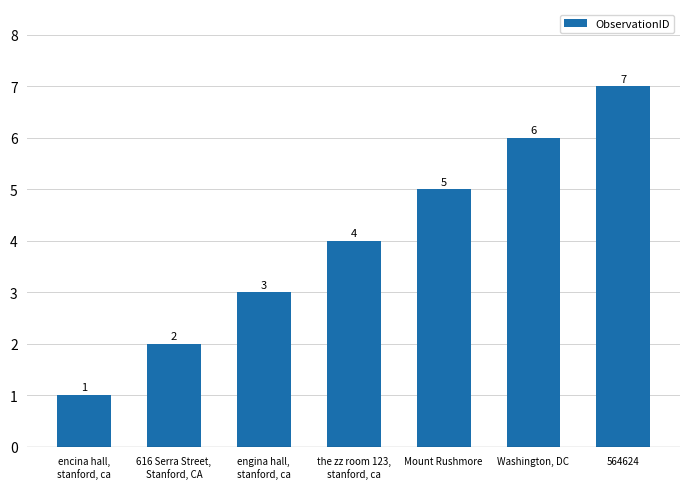

What value does the data have at Washington, DC?

6